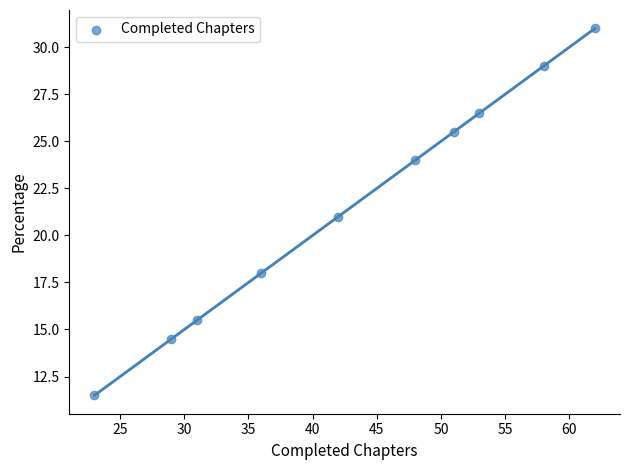

What is the range of X values (max minus min)?

39.0